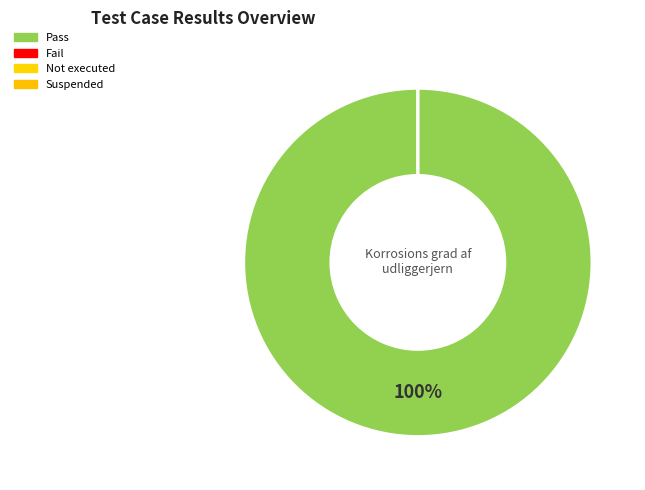

The Pass slice represents 99% of the pie. True or false?

False